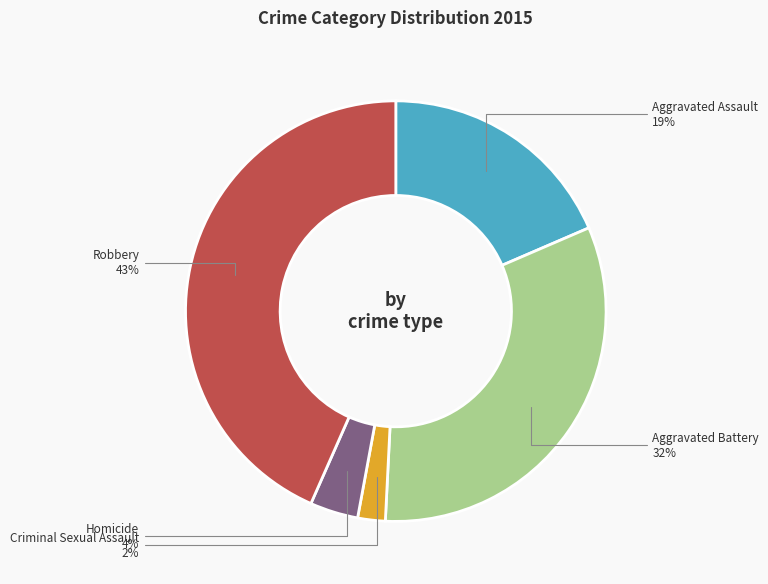

Which has a higher value, Aggravated Assault or Aggravated Battery?

Aggravated Battery